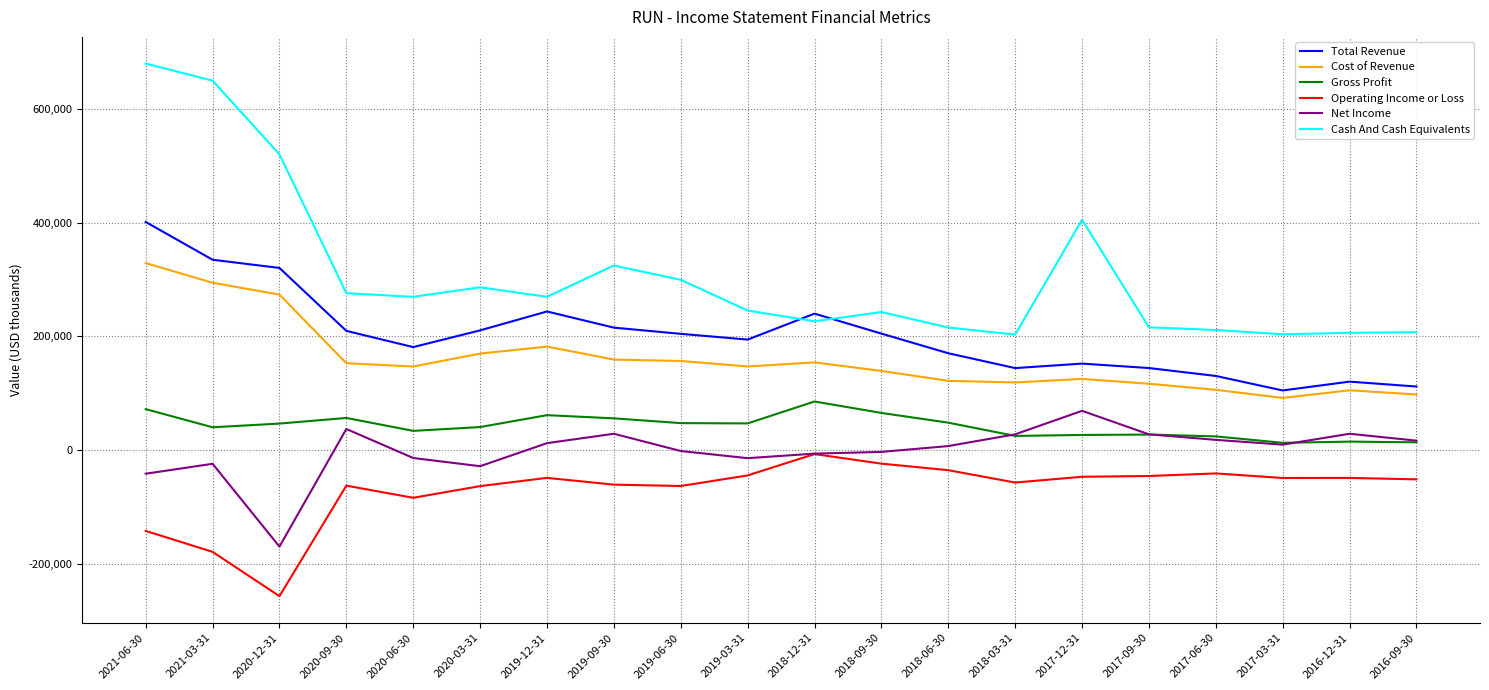

What position from the left is 2021-03-31?

2